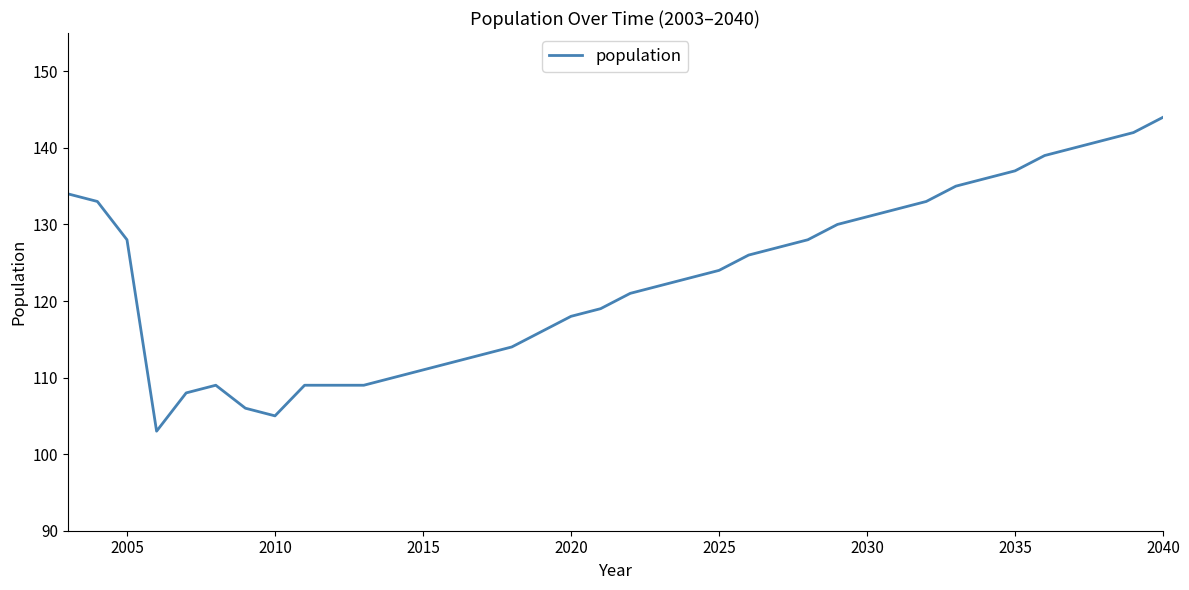

What is the maximum value shown in the chart?

144